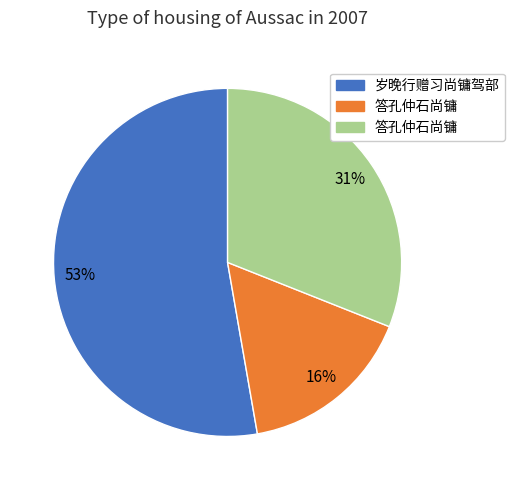

Does any single category account for the majority?

Yes